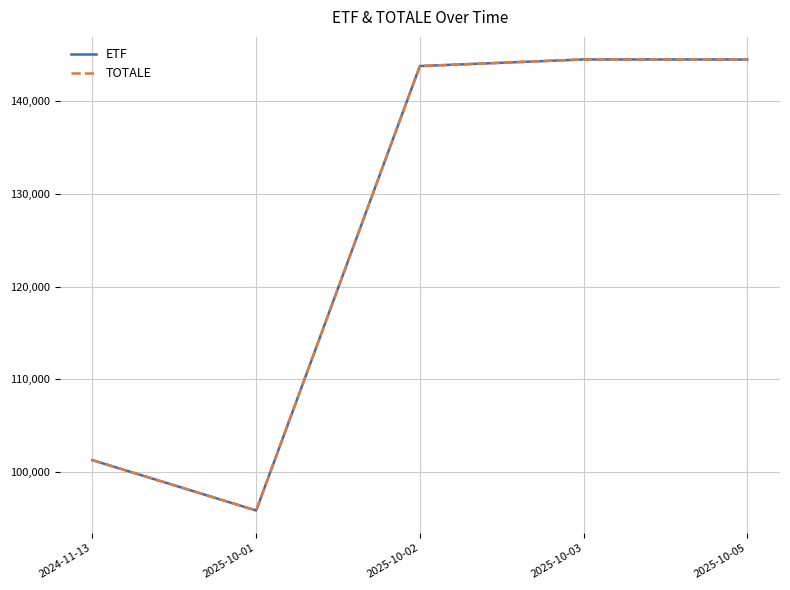

Is the value of TOTALE at 2025-10-02 greater than the value of ETF at 2025-10-01?

Yes